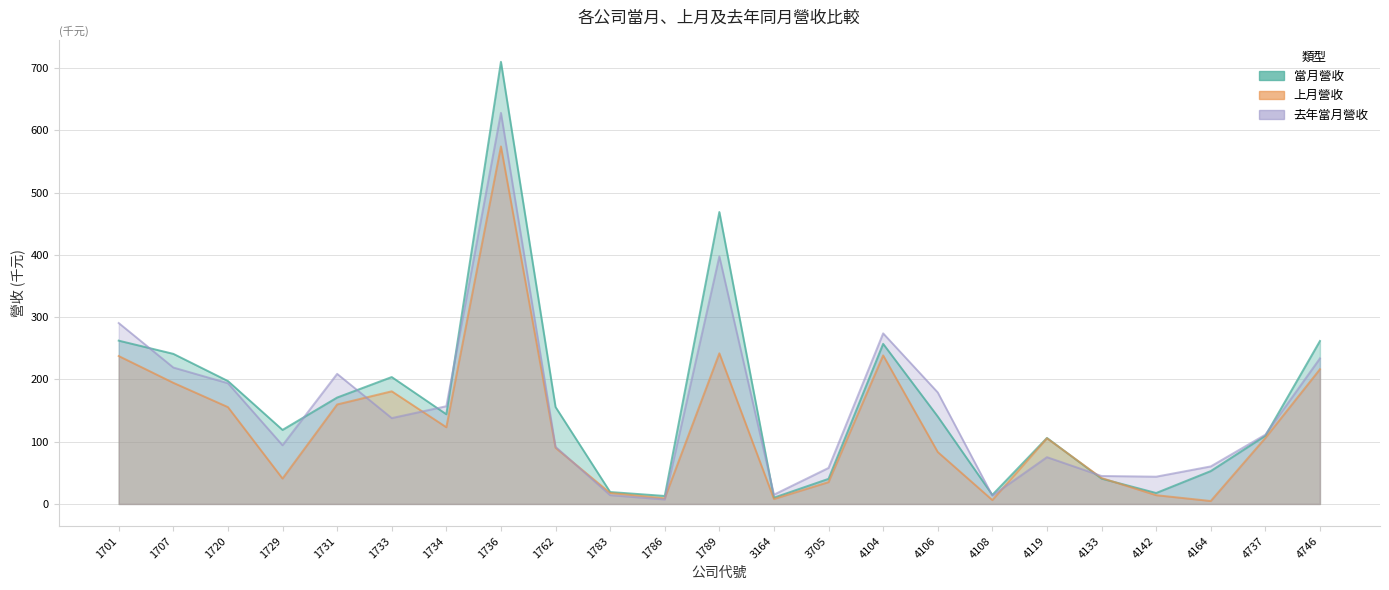

Which has a higher value, 3164 or 1731?

1731